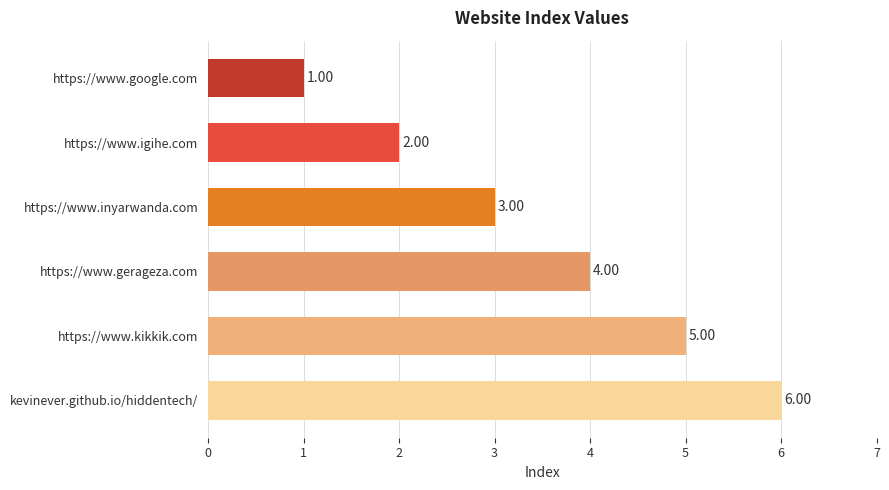

What is the average value?

4